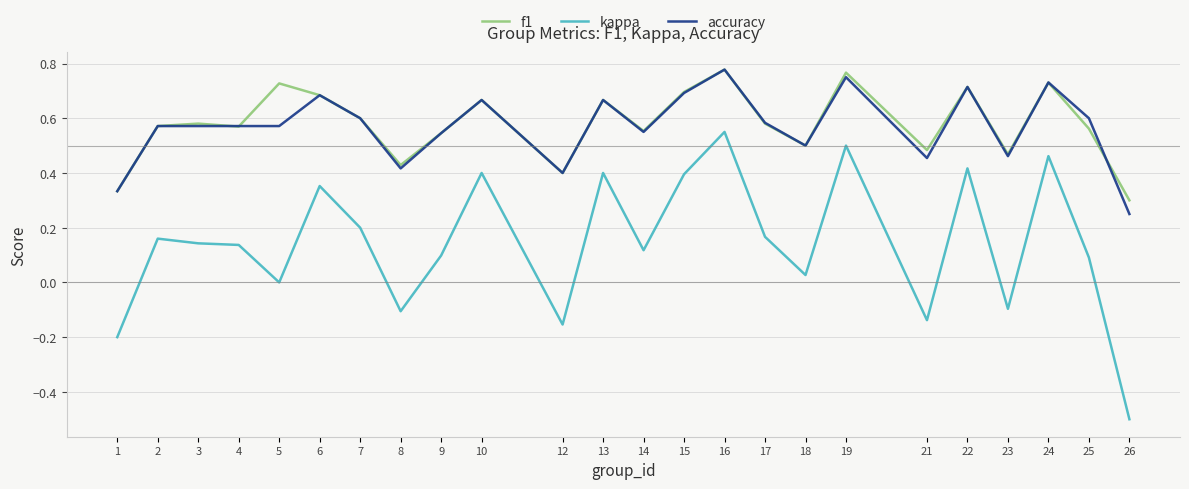

At which label does accuracy reach its peak?

16